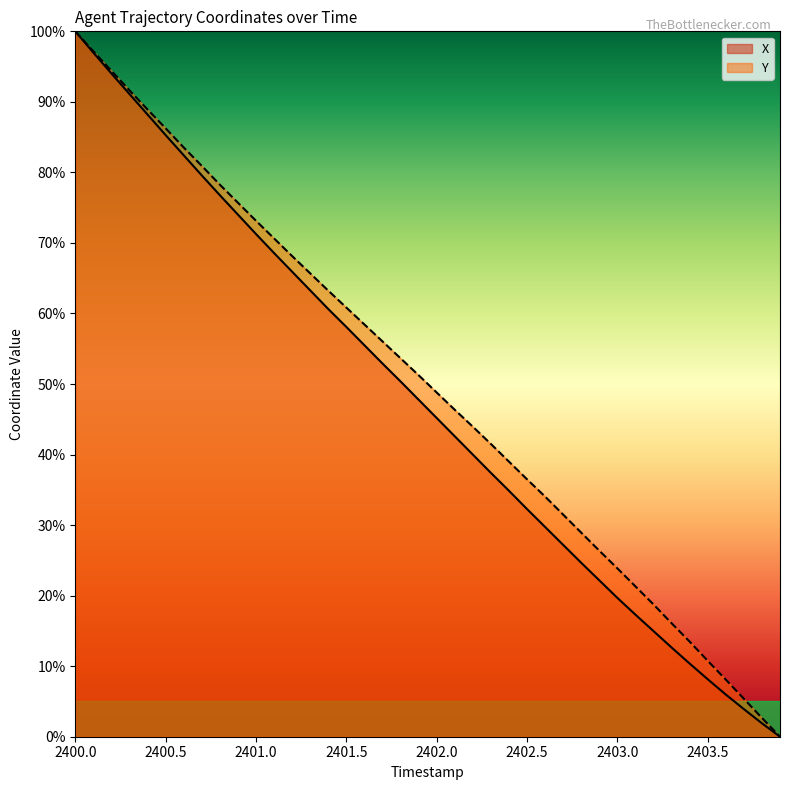

How many values in the Y series exceed 51?

20